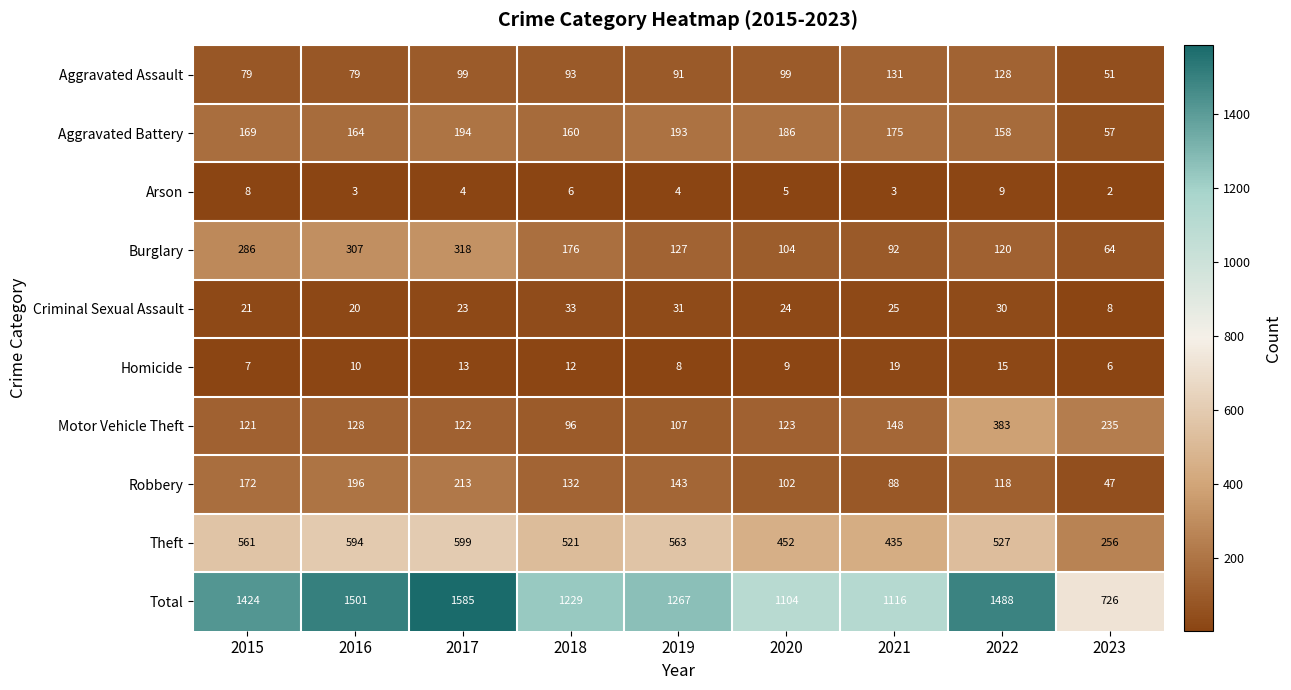

Which series has the widest spread of values?

Total